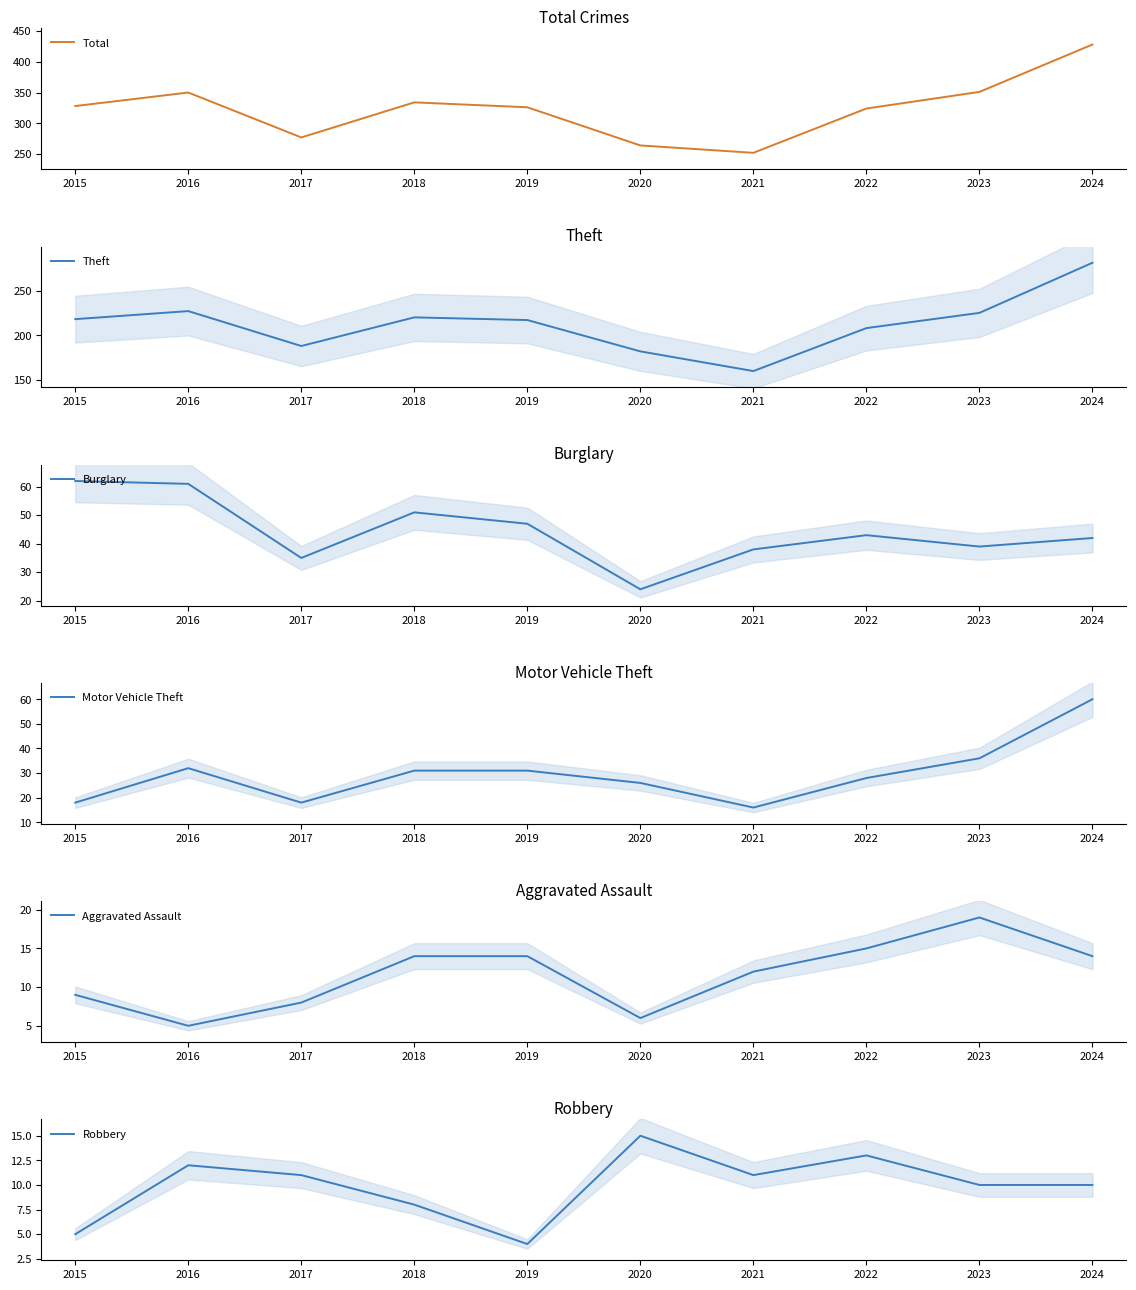

Rank the series by their maximum value, from highest to lowest.

Total, Theft, Burglary, Motor Vehicle Theft, Aggravated Assault, Robbery